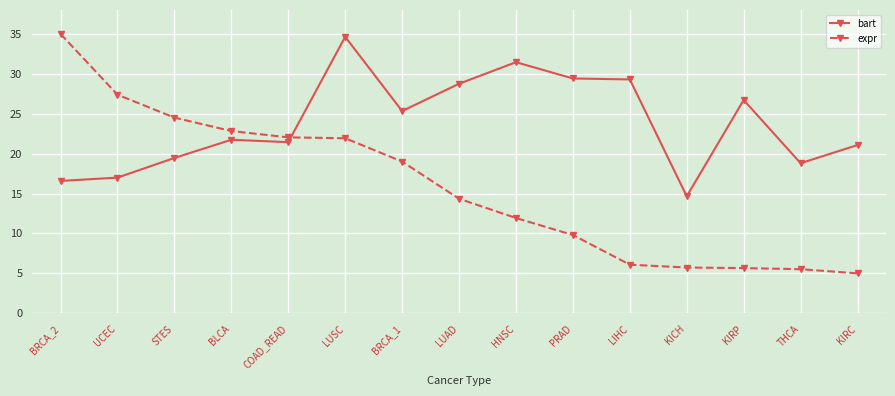

What is the difference between the highest and lowest values at KIRP?

21.1